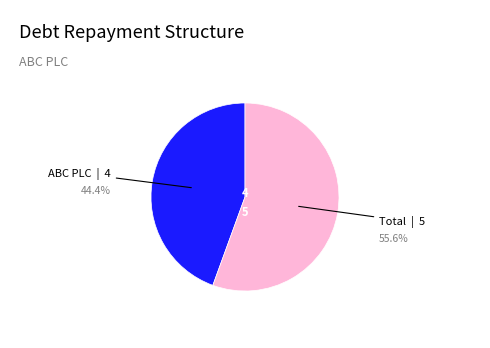

Does any single category account for the majority?

Yes